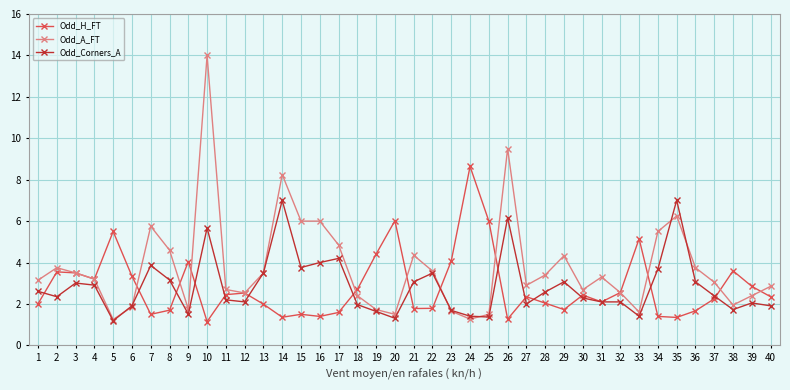

At which category does Odd_H_FT reach its first local valley?

4